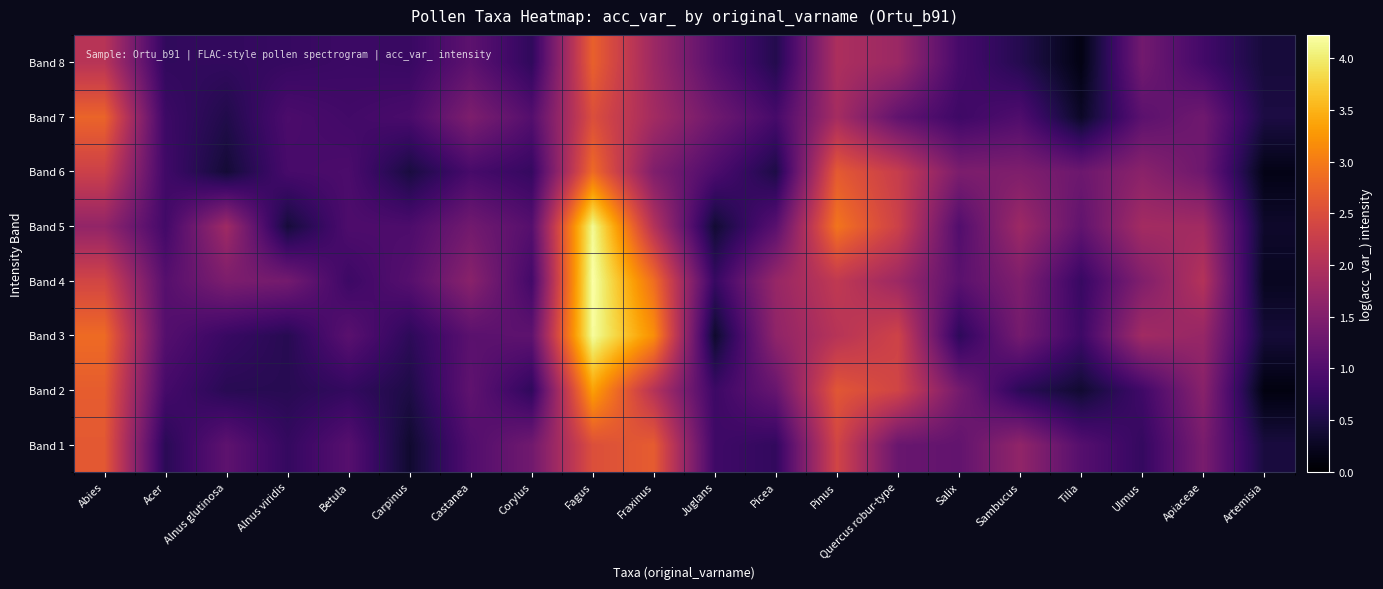

At which category is the sum across all series the highest?

Fagus